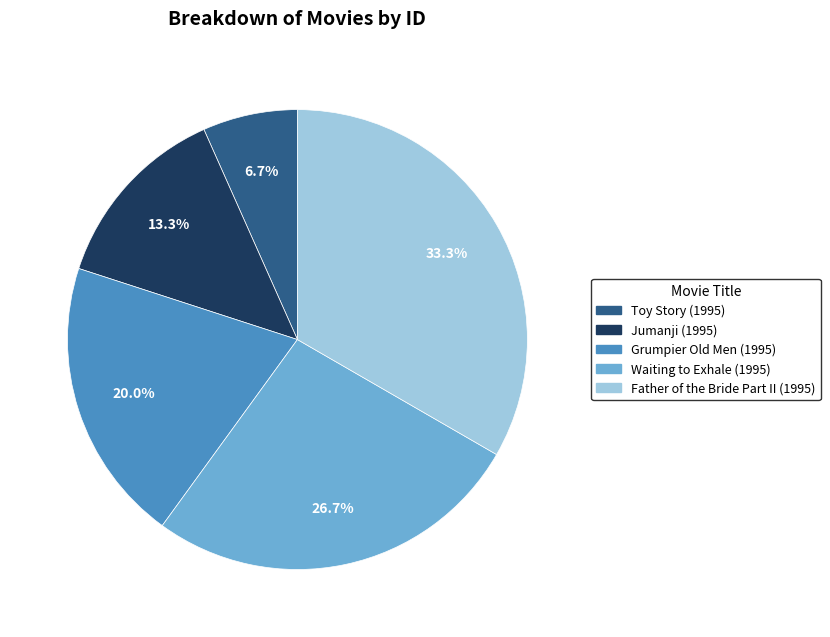

Does Father of the Bride Part II (1995) account for over 50% of the chart?

No